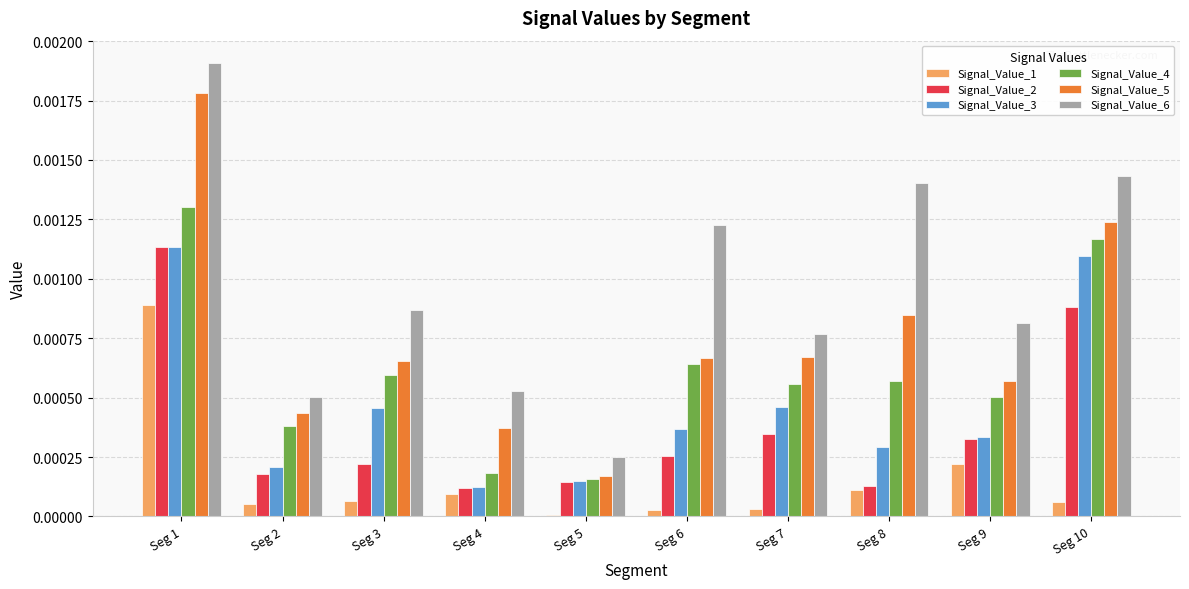

Between Seg 6 and Seg 10, which series saw the biggest shift?

Signal_Value_3